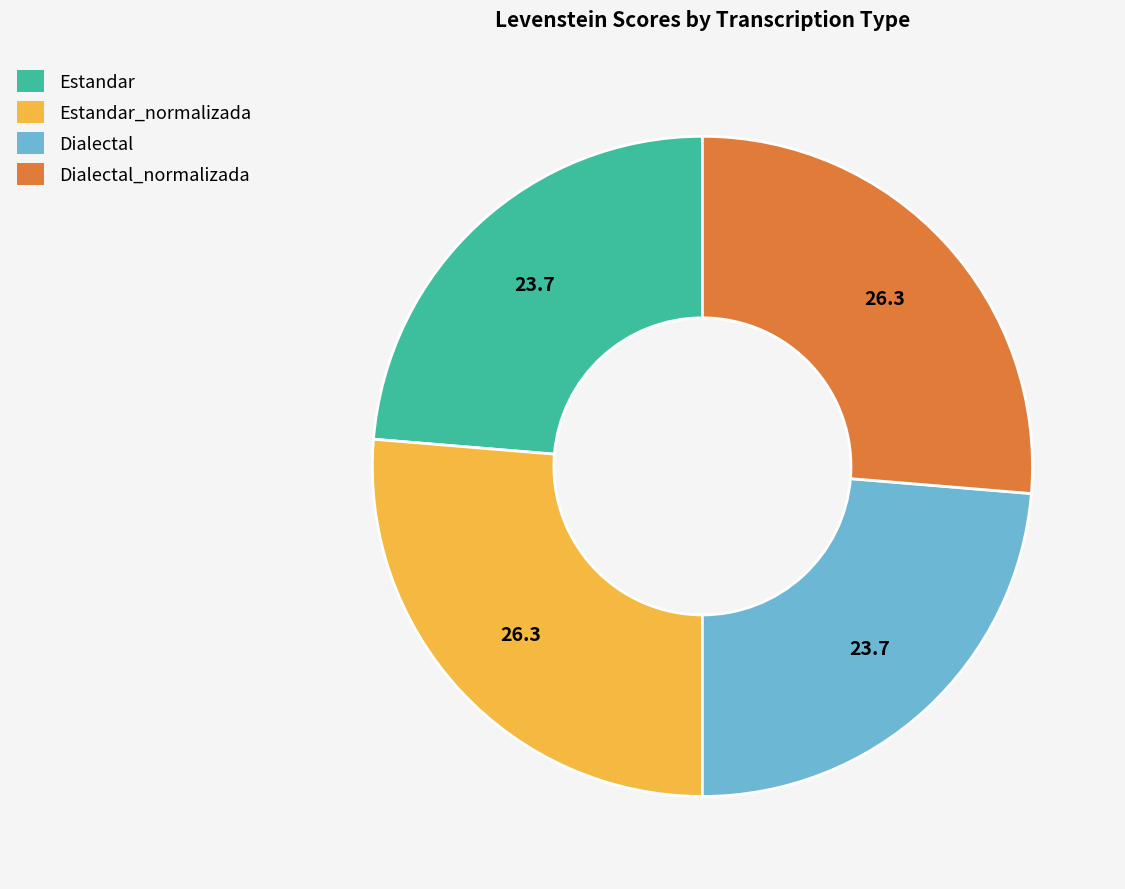

Does Dialectal represent more than half of the total?

No